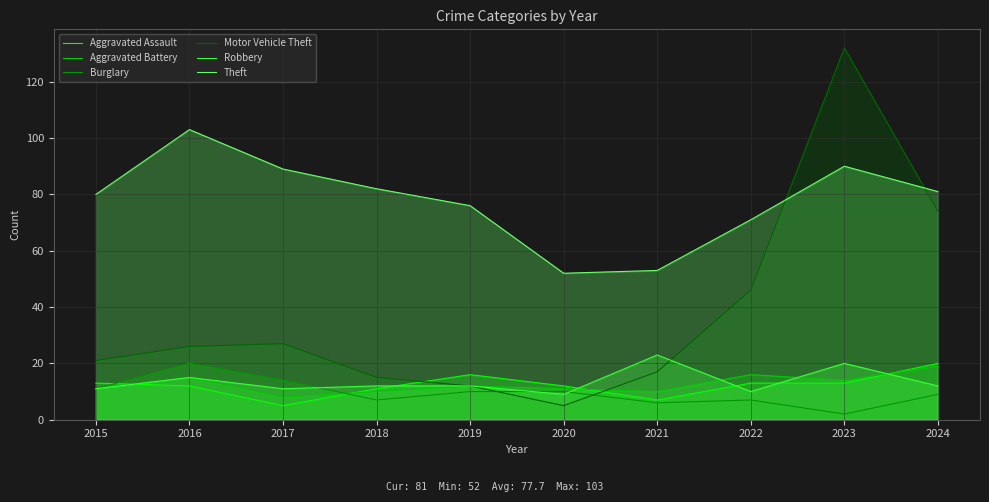

Reading left to right, what are all the values shown in this chart?

Aggravated Assault: 2015=13	2016=12	2017=5	2018=11	2019=16	2020=12	2021=7	2022=13	2023=13	2024=20
Aggravated Battery: 2015=11	2016=15	2017=8	2018=10	2019=12	2020=11	2021=10	2022=16	2023=14	2024=19
Burglary: 2015=11	2016=20	2017=14	2018=7	2019=10	2020=10	2021=6	2022=7	2023=2	2024=9
Motor Vehicle Theft: 2015=21	2016=26	2017=27	2018=15	2019=12	2020=5	2021=17	2022=46	2023=132	2024=74
Robbery: 2015=11	2016=15	2017=11	2018=12	2019=12	2020=9	2021=23	2022=10	2023=20	2024=12
Theft: 2015=80	2016=103	2017=89	2018=82	2019=76	2020=52	2021=53	2022=71	2023=90	2024=81